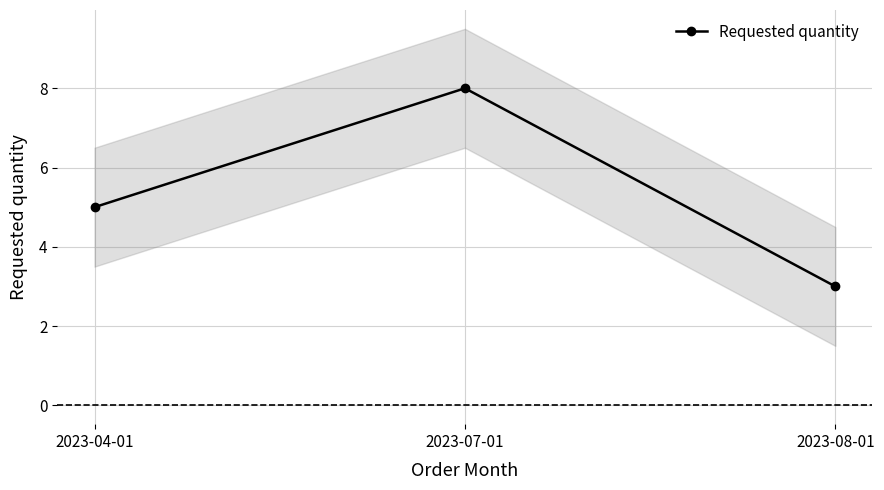

Is it true that the value at 2023-04-01 is 5?

True